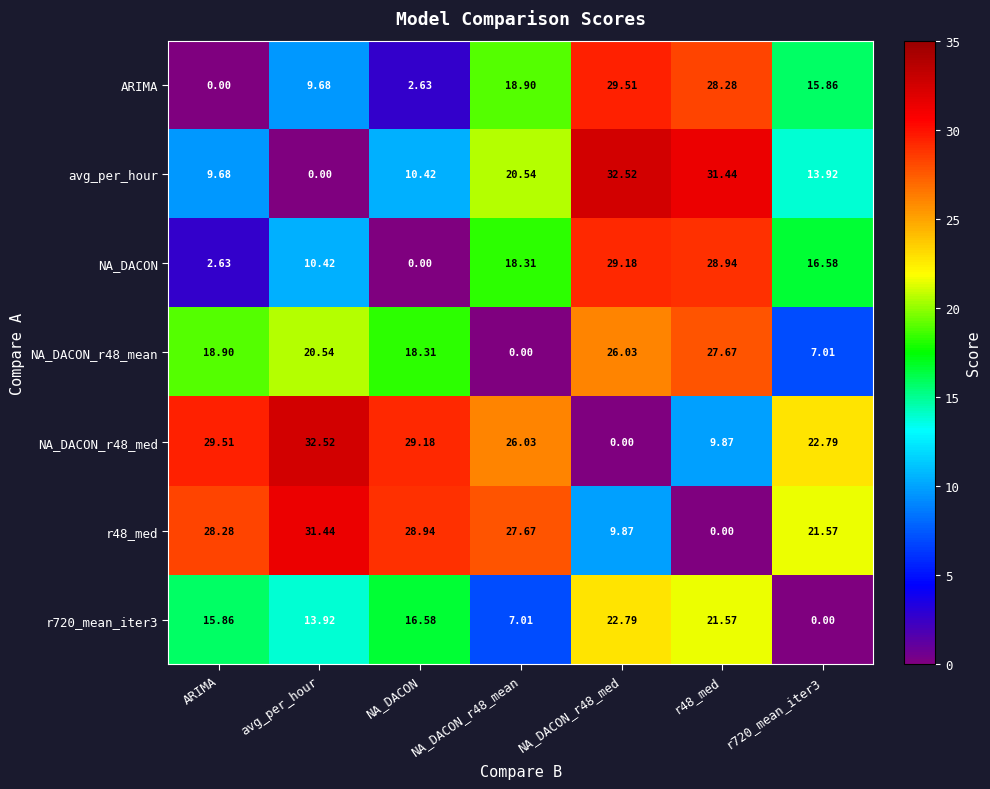

Is the value of r48_med at r48_med greater than the value of ARIMA at NA_DACON?

No